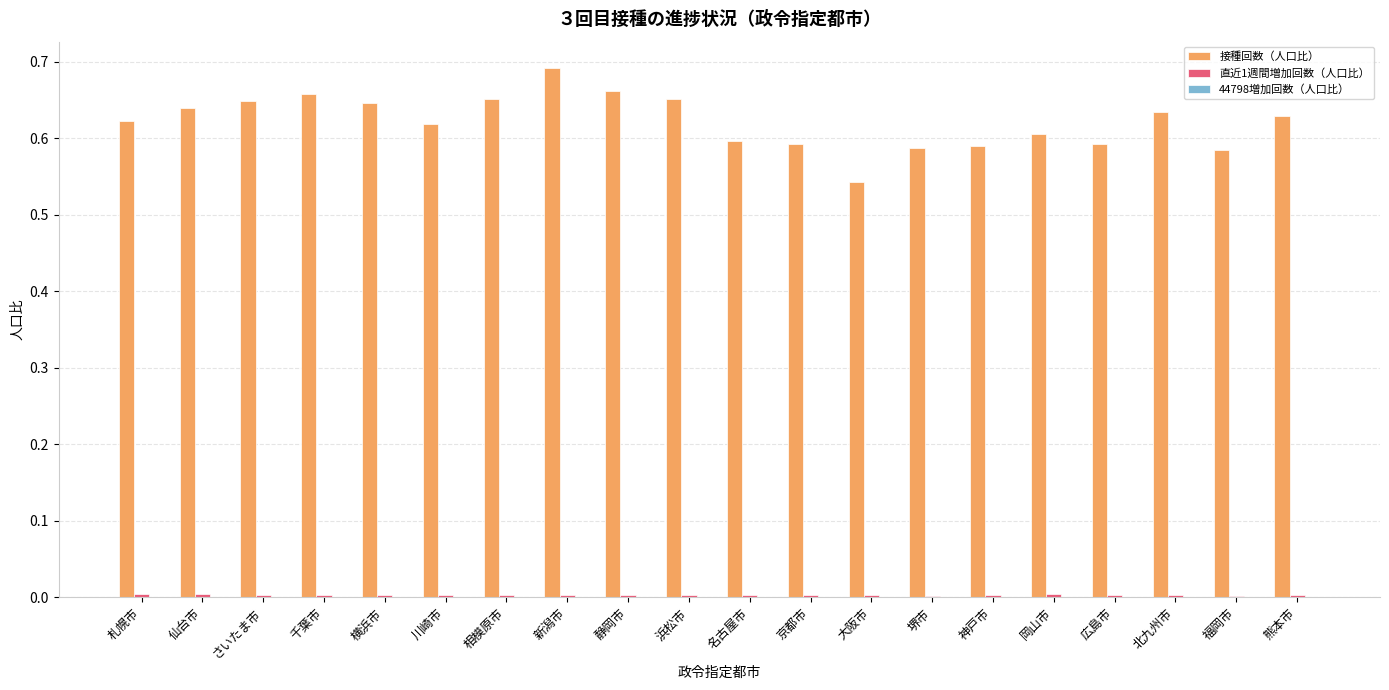

Which series has the largest total across all categories?

接種回数（人口比）